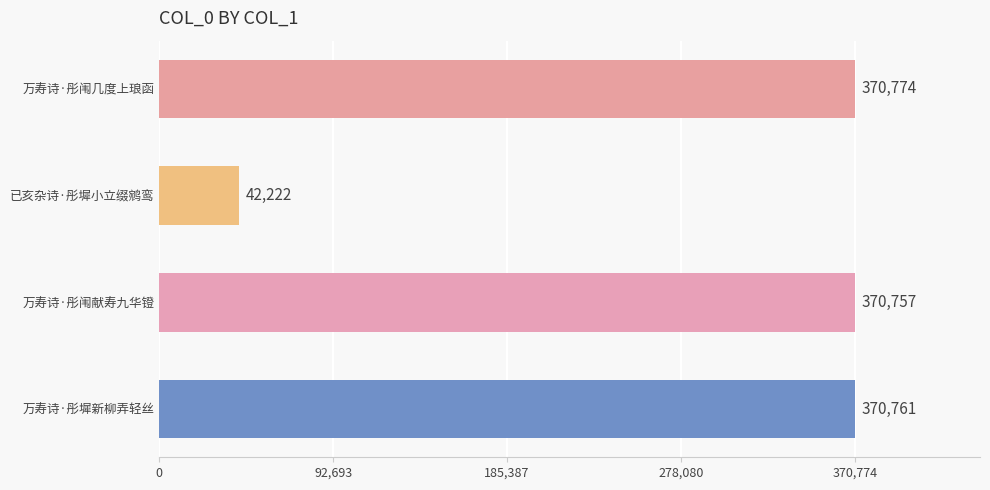

The chart shows a value of 370757 at 万寿诗·彤闱献寿九华镫. True or false?

True